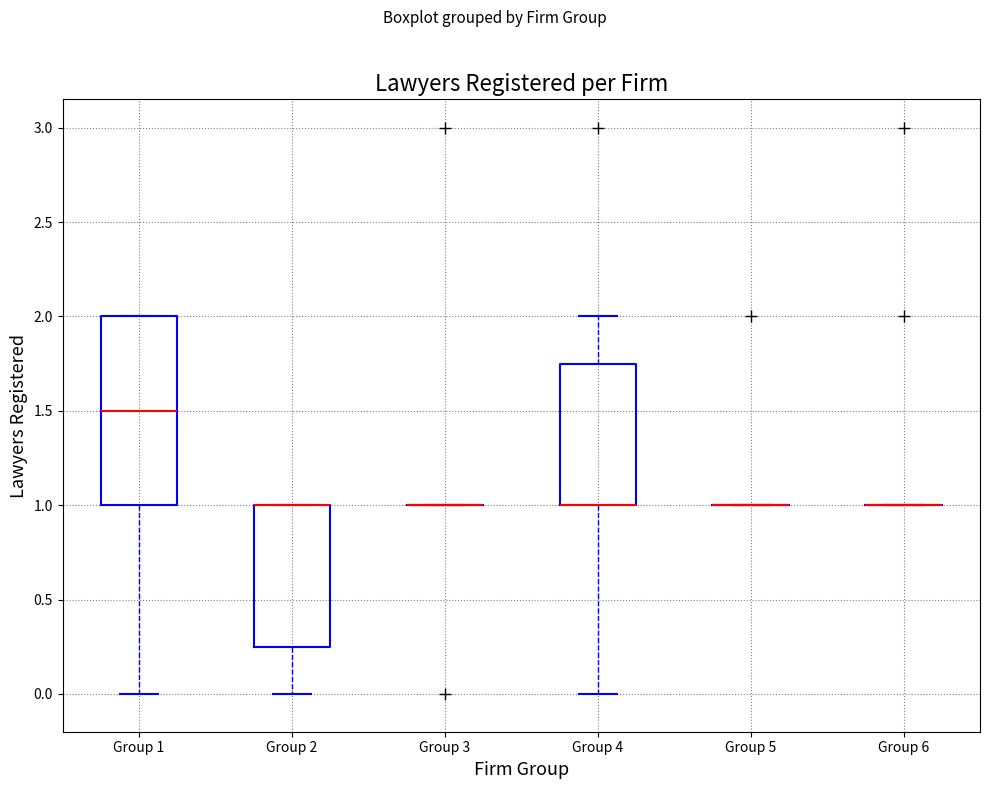

Reading left to right, read every box against the y-axis: the position of its median line, the range the box covers, and the ends of its whiskers. The values are not printed on the chart, so give them approximately, as read against the axis.

Group 1: median 1.50, box 1.00 to 2.00, whiskers 0.00 to 2.00
Group 2: median 1.00 (drawn on the box's upper edge), box 0.25 to 1.00, whiskers 0.00 to 1.00
Group 3: box collapsed to a line at 1.00, whiskers 1.00 to 1.00
Group 4: median 1.00 (drawn on the box's lower edge), box 1.00 to 1.75, whiskers 0.00 to 2.00
Group 5: box collapsed to a line at 1.00, whiskers 1.00 to 1.00
Group 6: box collapsed to a line at 1.00, whiskers 1.00 to 1.00